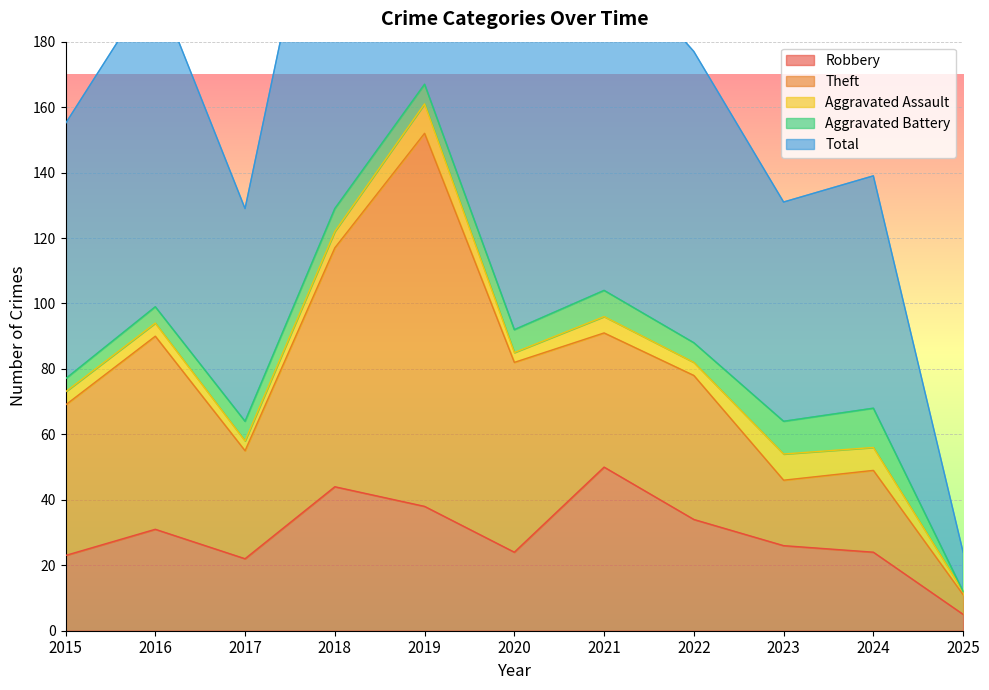

Where is Robbery nearest to the value 27?

2023